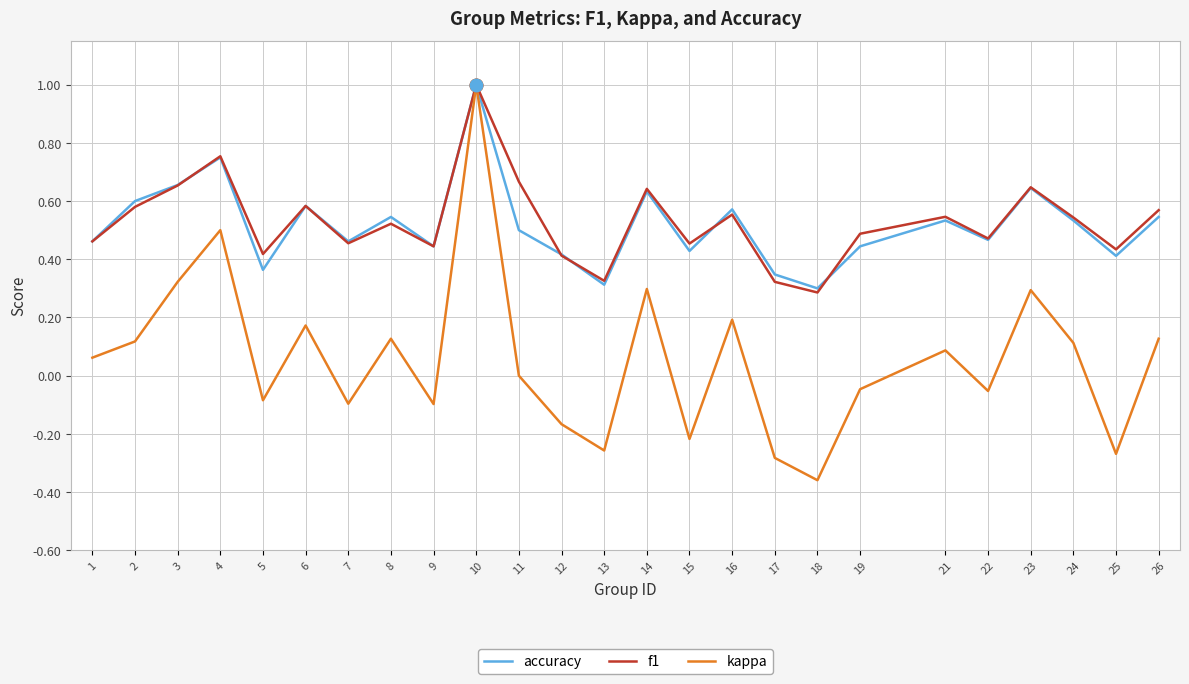

Where is the first local minimum for f1?

5